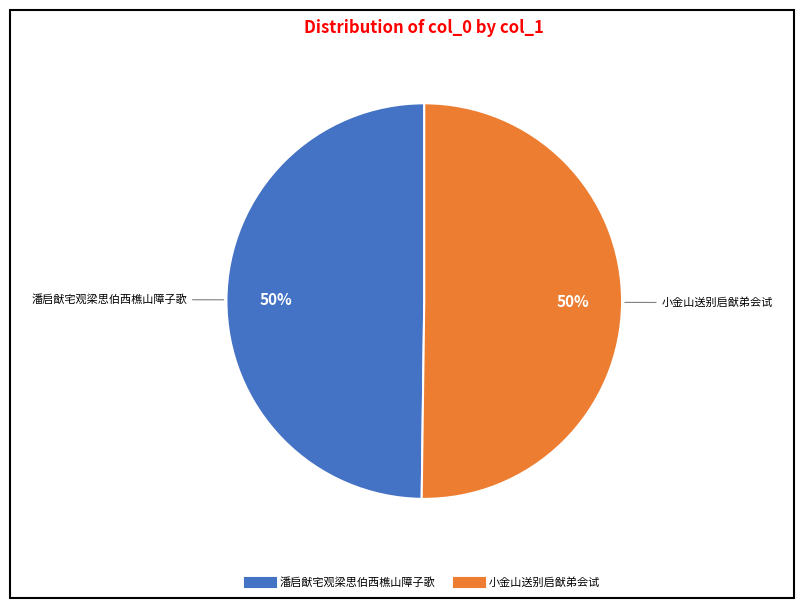

Combined, do 小金山送别启猷弟会试 and 潘启猷宅观梁思伯西樵山障子歌 account for over 50%?

Yes